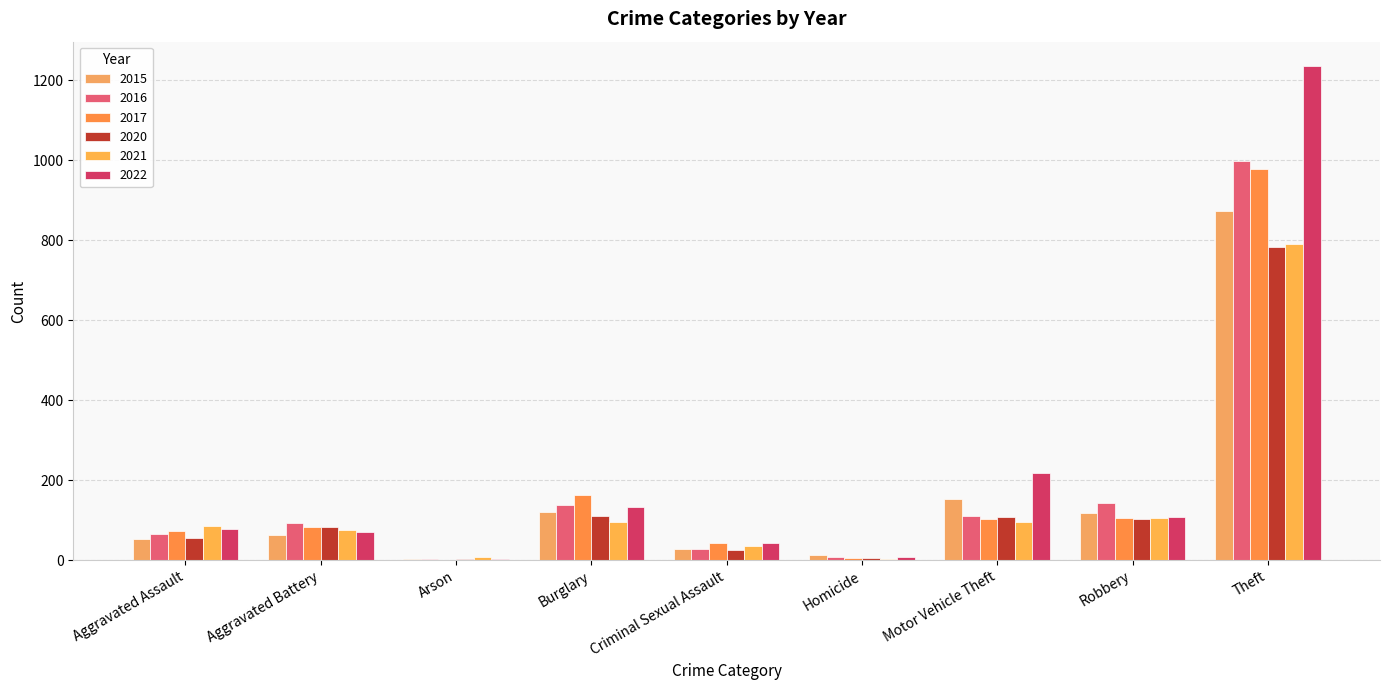

At which label does 2020 reach its peak?

Theft